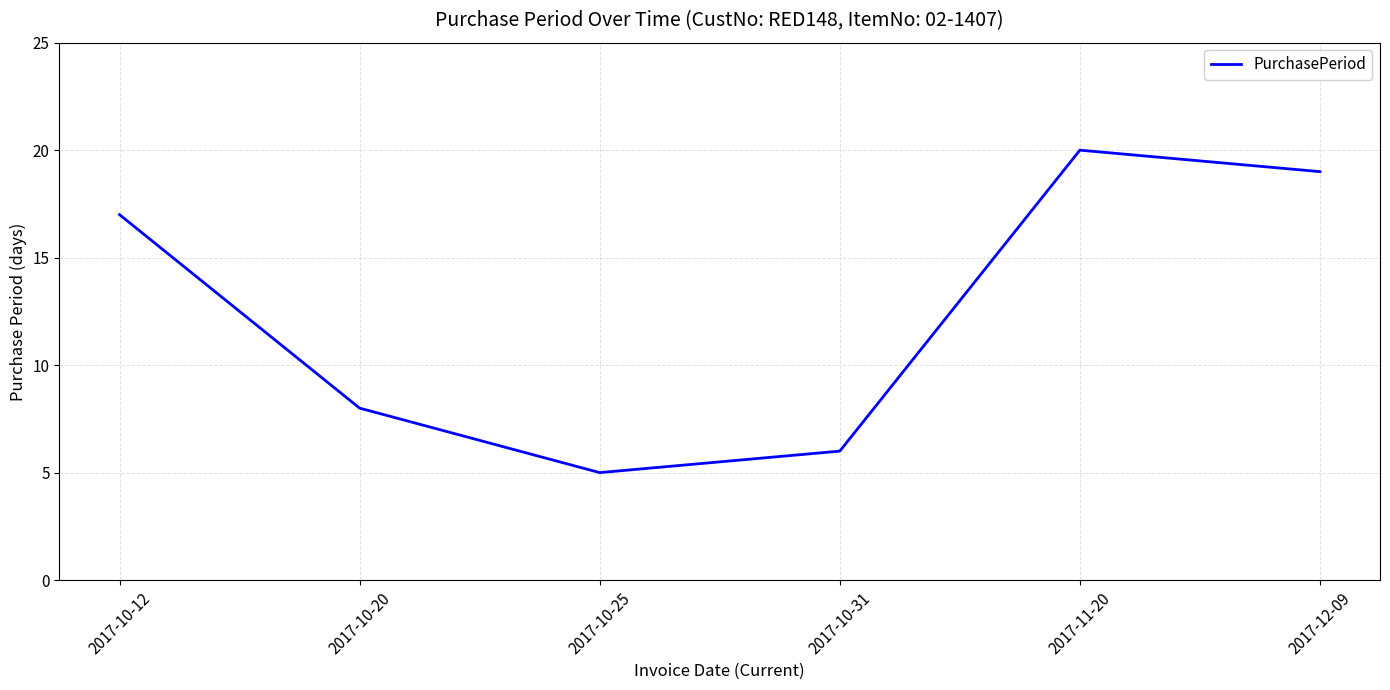

True or false: the data shows 26 at 2017-10-12.

False